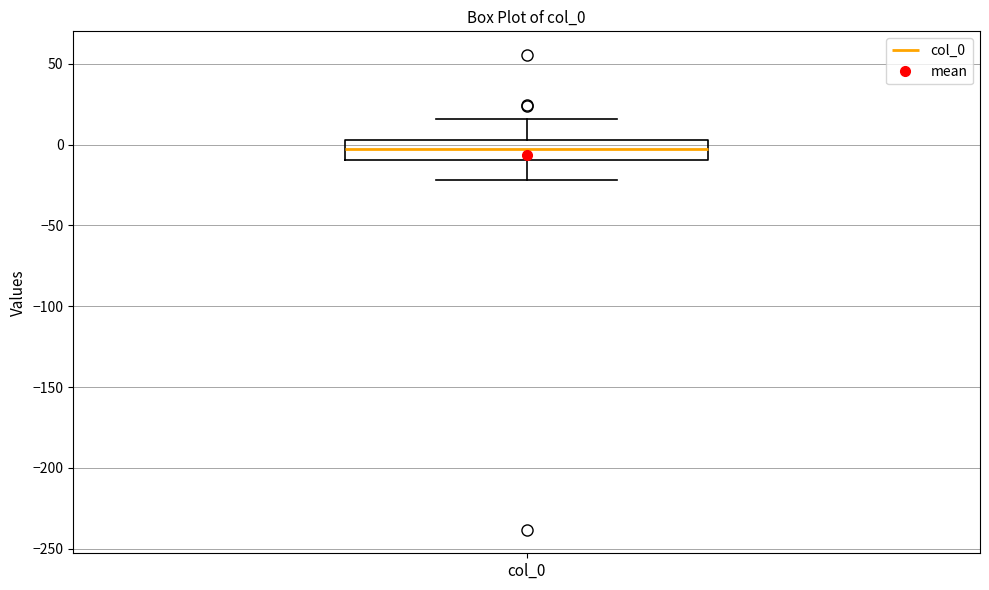

Where is the upper edge of the box for col_0 on the y-axis? The values are not printed on the chart, so give them approximately, as read against the axis.

5